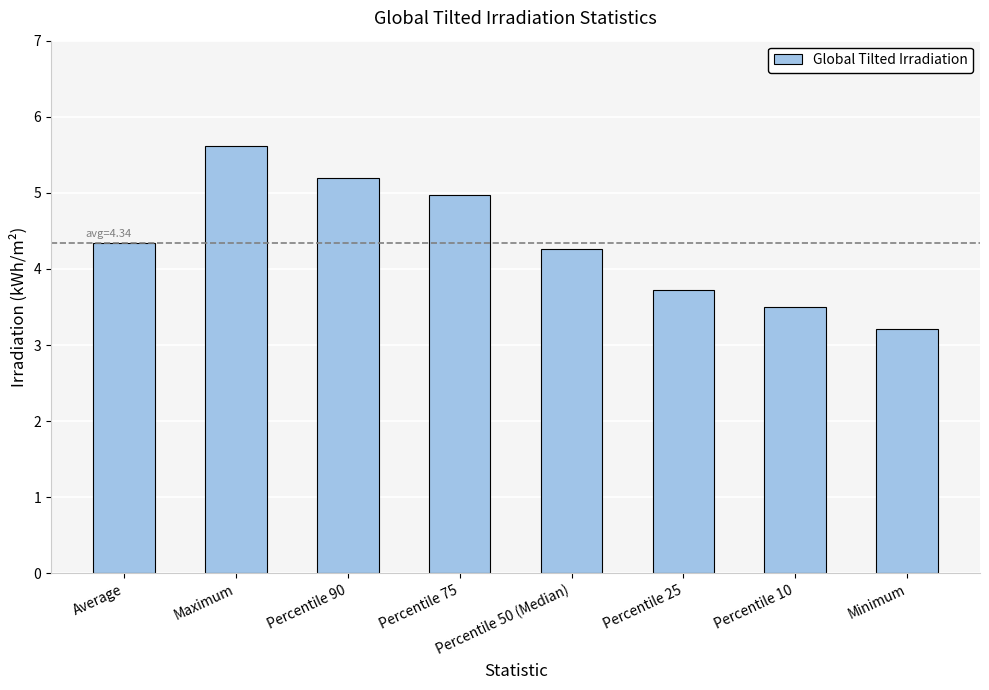

Which has a higher value, Percentile 75 or Percentile 90?

Percentile 90